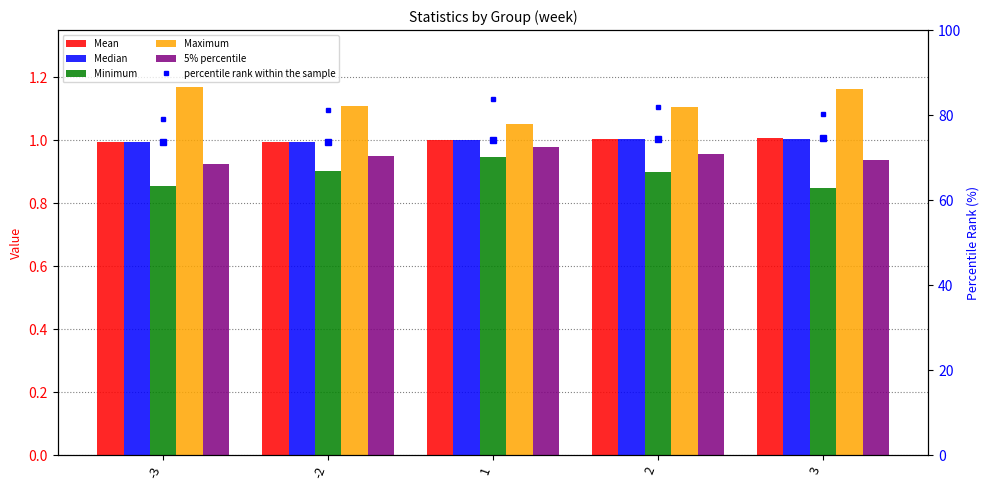

Reading right to left, extract all data points from this chart.

Mean: 1.0	1.0	1.0	1.0	1.0
Median: 1.0	1.0	1.0	1.0	1.0
Minimum: 0.8	0.9	0.9	0.9	0.9
Maximum: 1.2	1.1	1.1	1.1	1.2
5% percentile: 0.9	1.0	1.0	0.9	0.9
percentile rank within the sample: 80.2	81.9	83.7	81.2	79.1